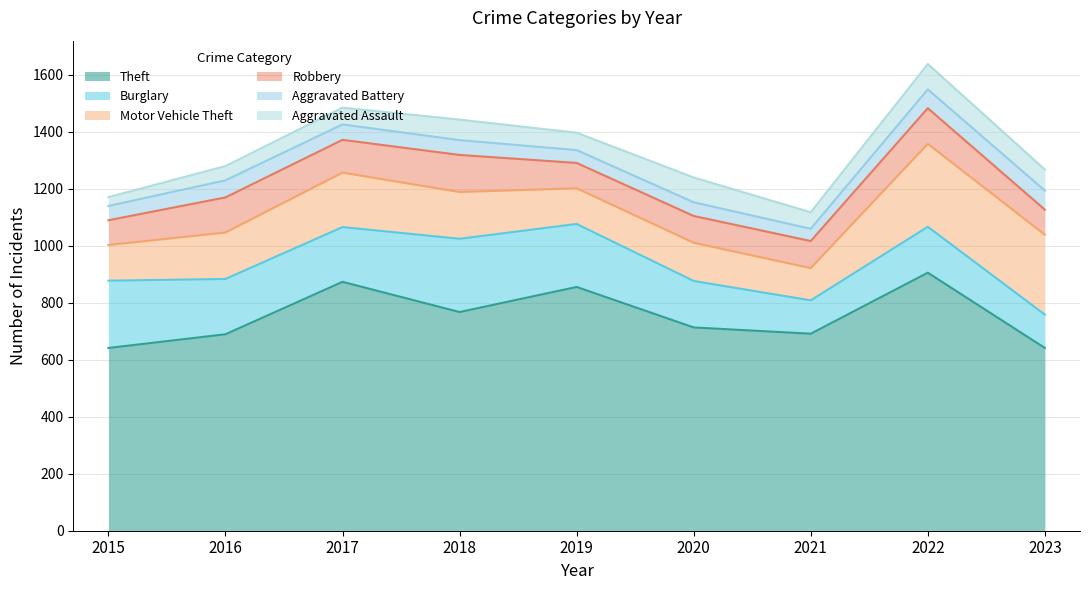

Is the value of Motor Vehicle Theft at 2023 greater than the value of Aggravated Assault at 2023?

Yes